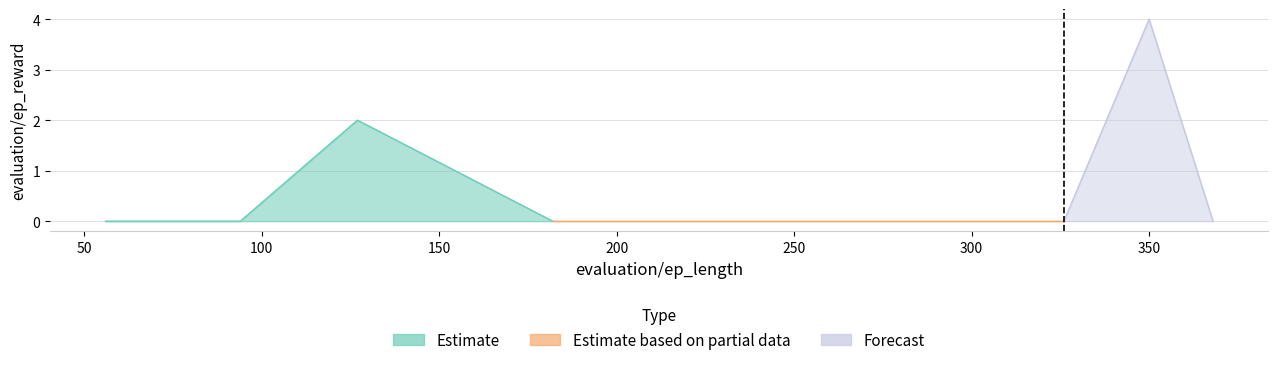

Count the values in the range 0 to 1.

8